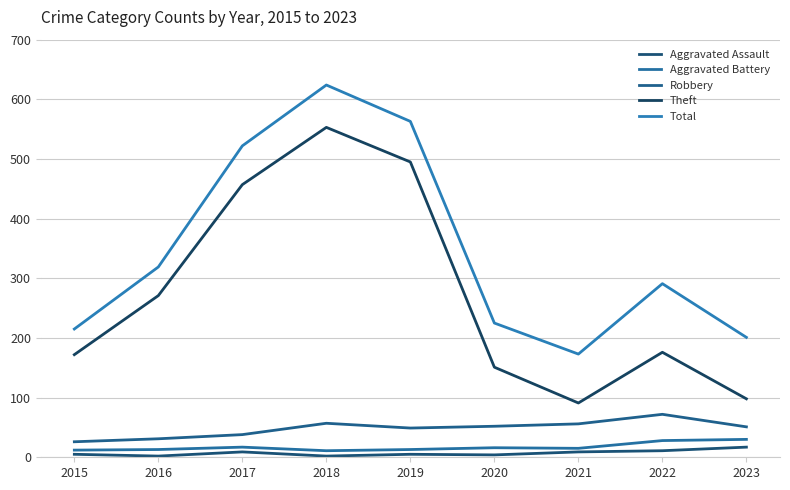

Rank the series at 2019 from highest to lowest value.

Total, Theft, Robbery, Aggravated Battery, Aggravated Assault